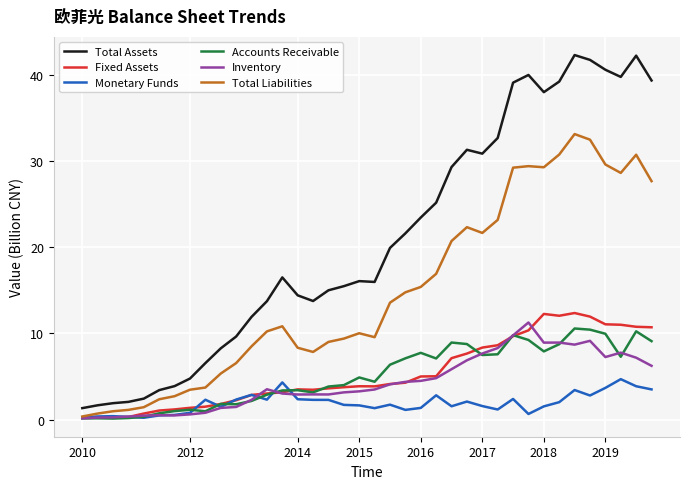

What is the greatest value displayed?

42.3